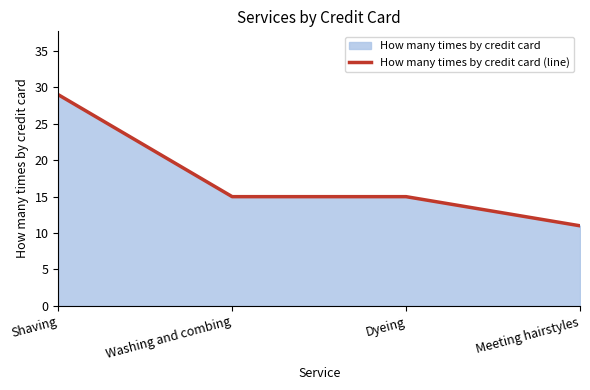

How many data points are less than 15?

1